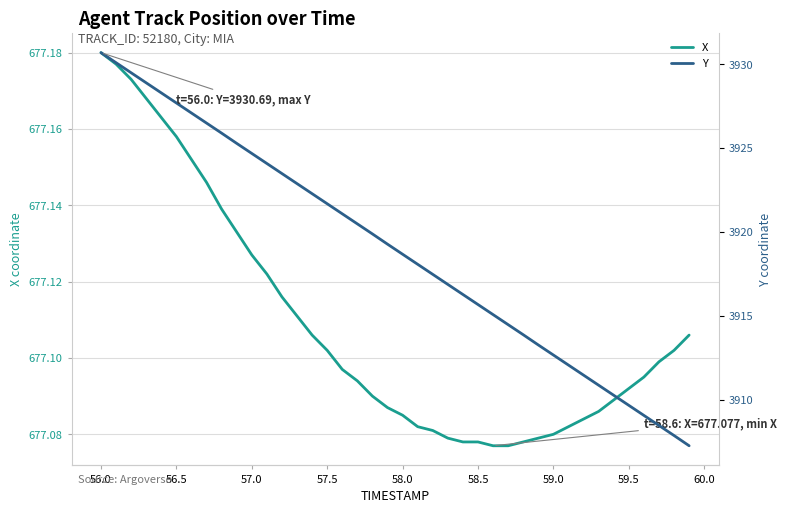

Reading left to right, list all the values displayed in this chart.

X: 677.2	677.2	677.2	677.2	677.2	677.2	677.2	677.1	677.1	677.1	677.1	677.1	677.1	677.1	677.1	677.1	677.1	677.1	677.1	677.1	677.1	677.1	677.1	677.1	677.1	677.1	677.1	677.1	677.1	677.1	677.1	677.1	677.1	677.1	677.1	677.1	677.1	677.1	677.1	677.1
Y: 3930.7	3930.1	3929.5	3928.9	3928.3	3927.7	3927.1	3926.5	3925.9	3925.3	3924.7	3924.1	3923.5	3922.9	3922.3	3921.7	3921.1	3920.5	3919.9	3919.3	3918.7	3918.1	3917.5	3916.9	3916.3	3915.7	3915.1	3914.5	3913.9	3913.3	3912.7	3912.1	3911.5	3910.9	3910.3	3909.7	3909.1	3908.5	3907.9	3907.2